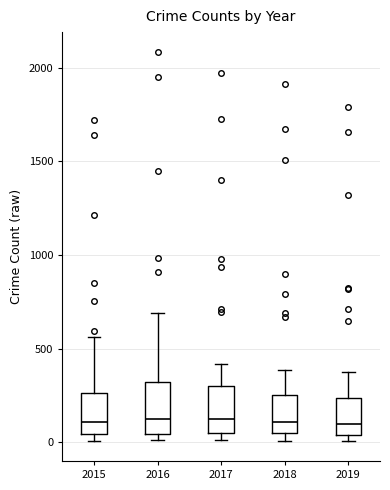

Where is the lower edge of the box at x = 2017 on the y-axis? The values are not printed on the chart, so give them approximately, as read against the axis.

50